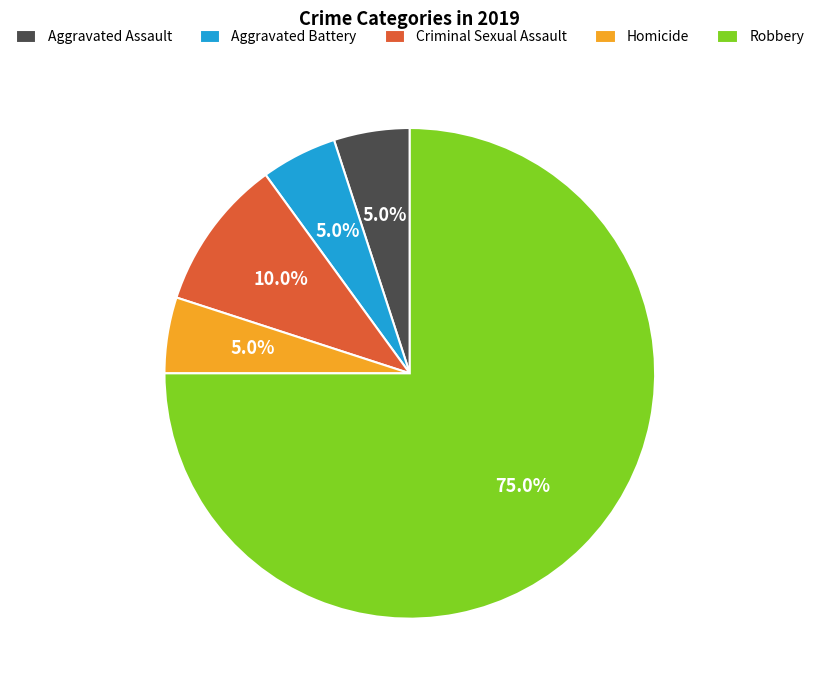

Do Homicide and Aggravated Assault together represent more than half of the pie?

No